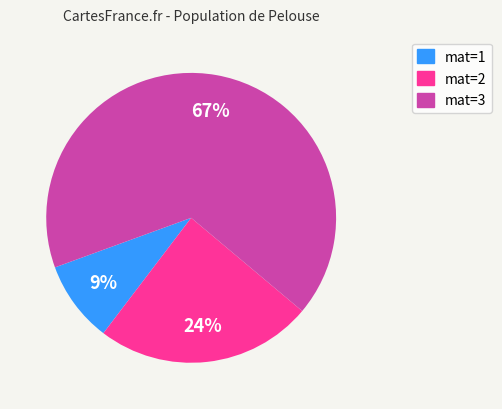

How many slices are in this pie chart?

3